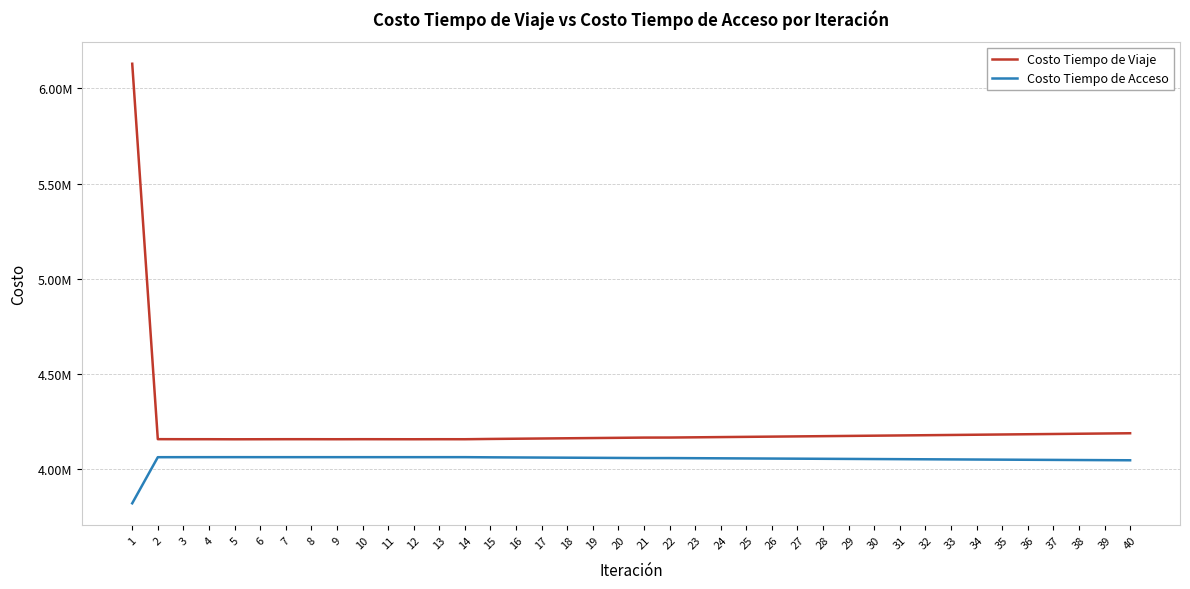

What are all the series names shown in the legend?

Costo Tiempo de Viaje, Costo Tiempo de Acceso